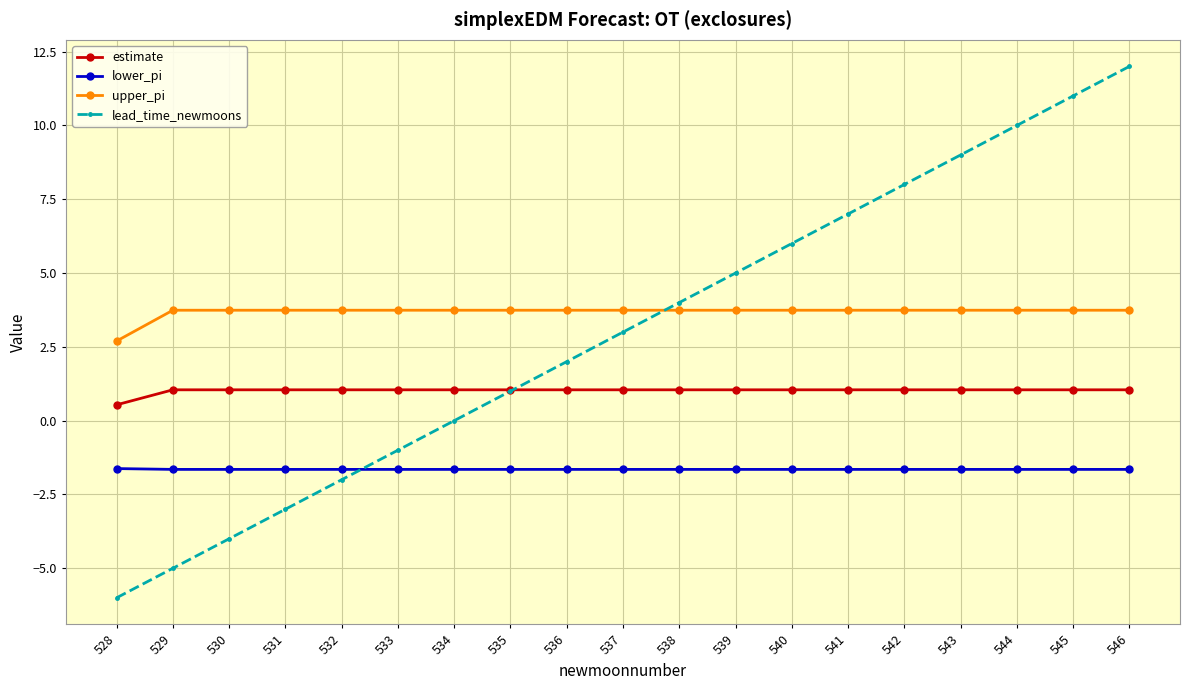

Which category has the lowest value in the upper_pi series?

528